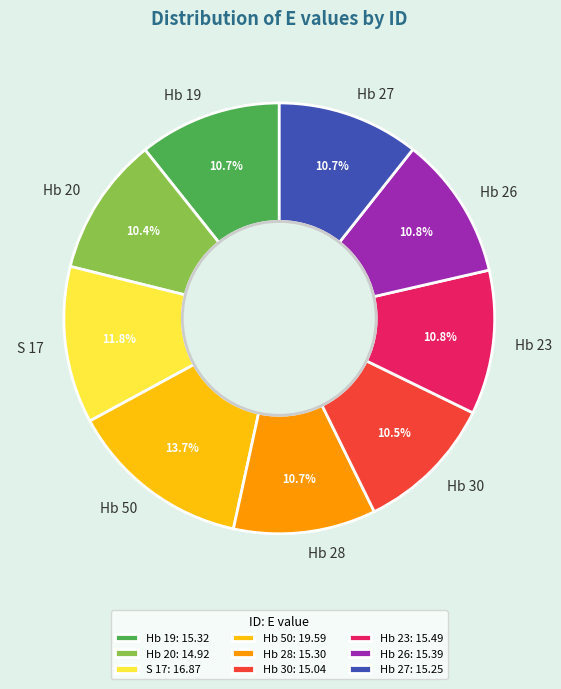

How much of the chart is everything except Hb 26?

89.2%